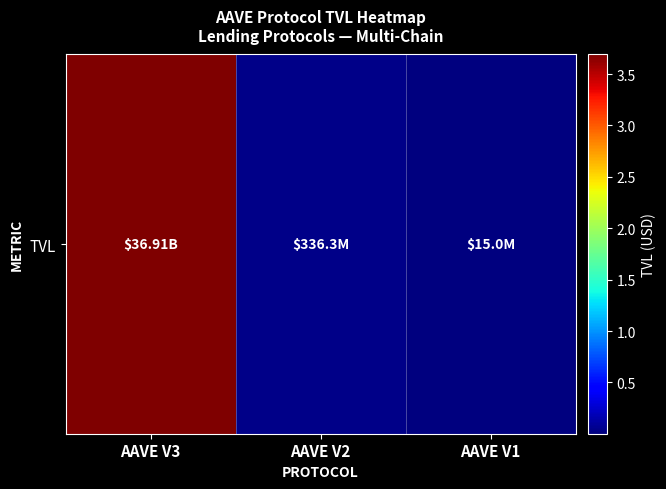

Rank the categories by value from lowest to highest.

AAVE V1, AAVE V2, AAVE V3